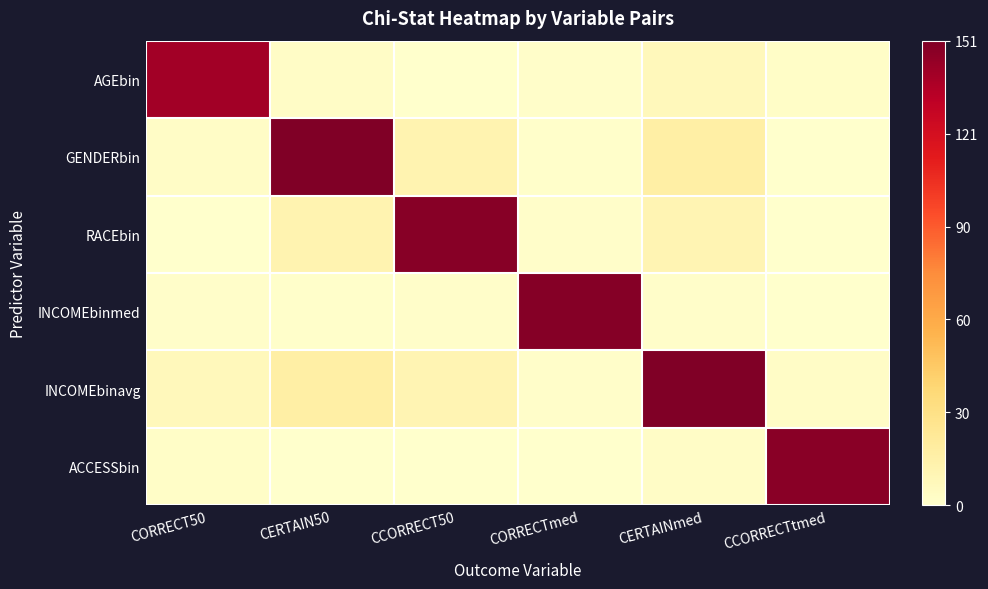

Which series has the largest total across all categories?

INCOMEbinavg